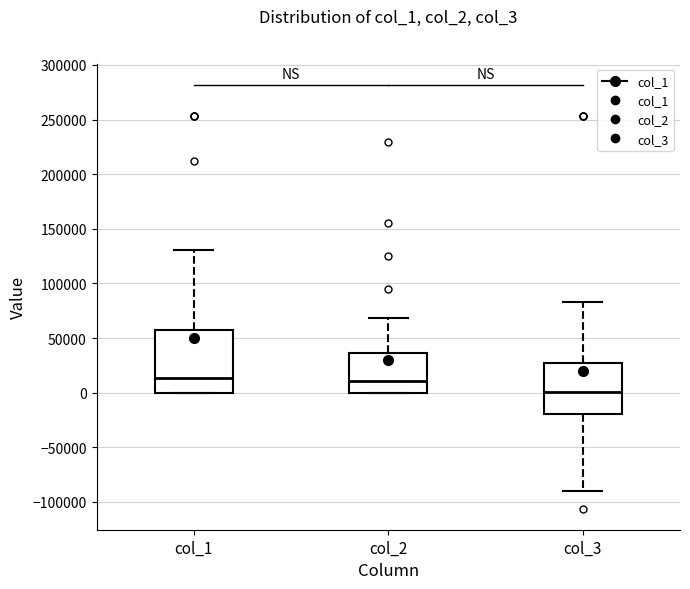

Comparing the boxes themselves (not the whiskers), which one is the tallest?

col_1